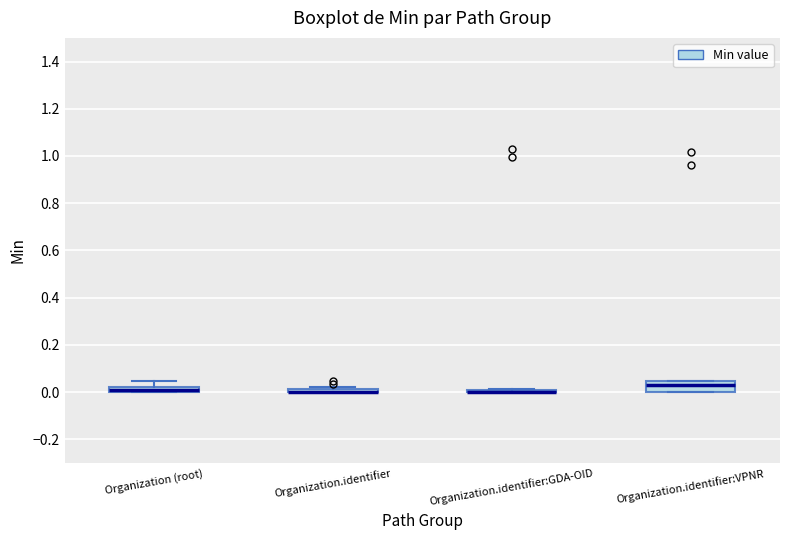

Which box is the tallest, from its lower edge to its upper edge?

Organization.identifier:VPNR